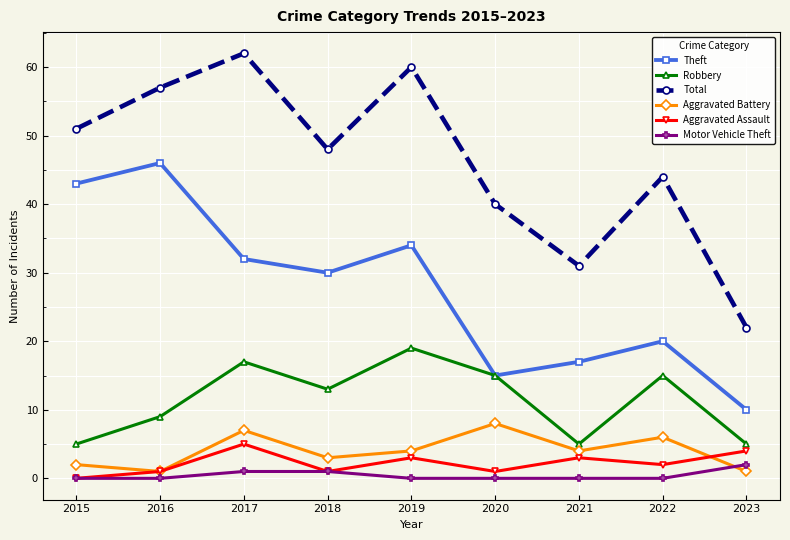

Which label corresponds to the largest value in the chart?

2017